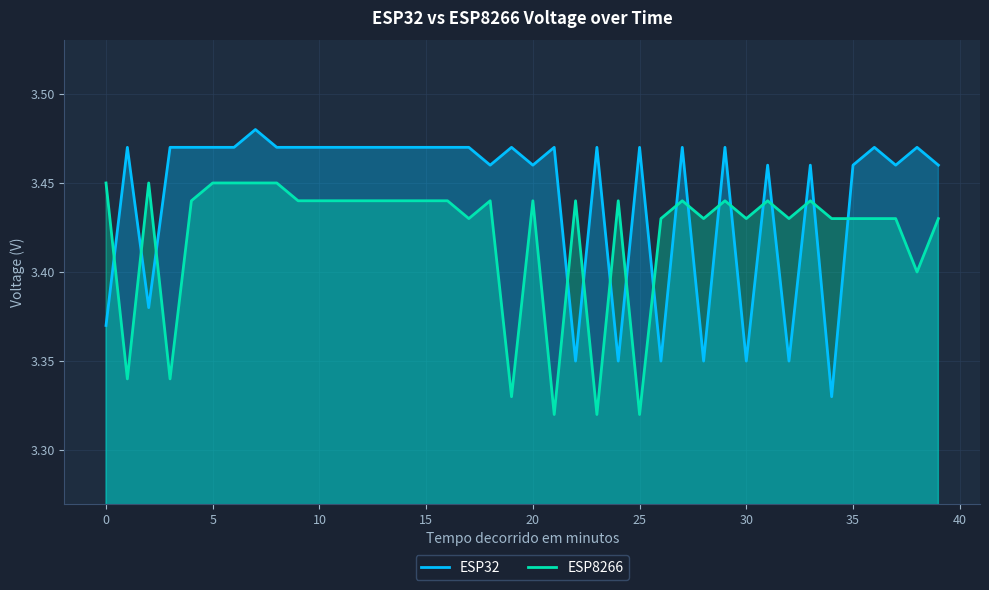

Rank the series by their maximum value, from highest to lowest.

ESP32, ESP8266